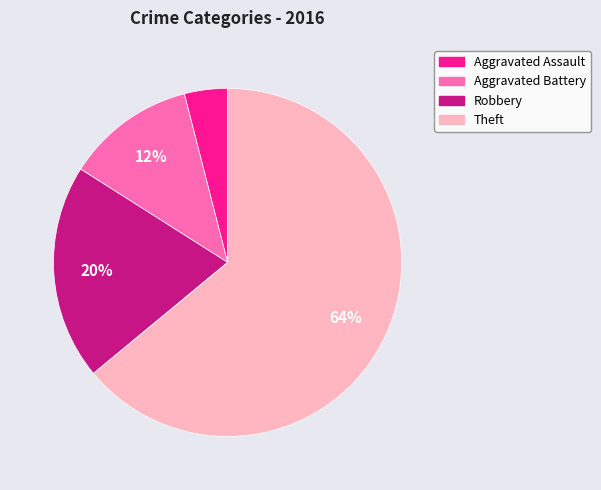

True or false: Theft accounts for 79% of the total.

False